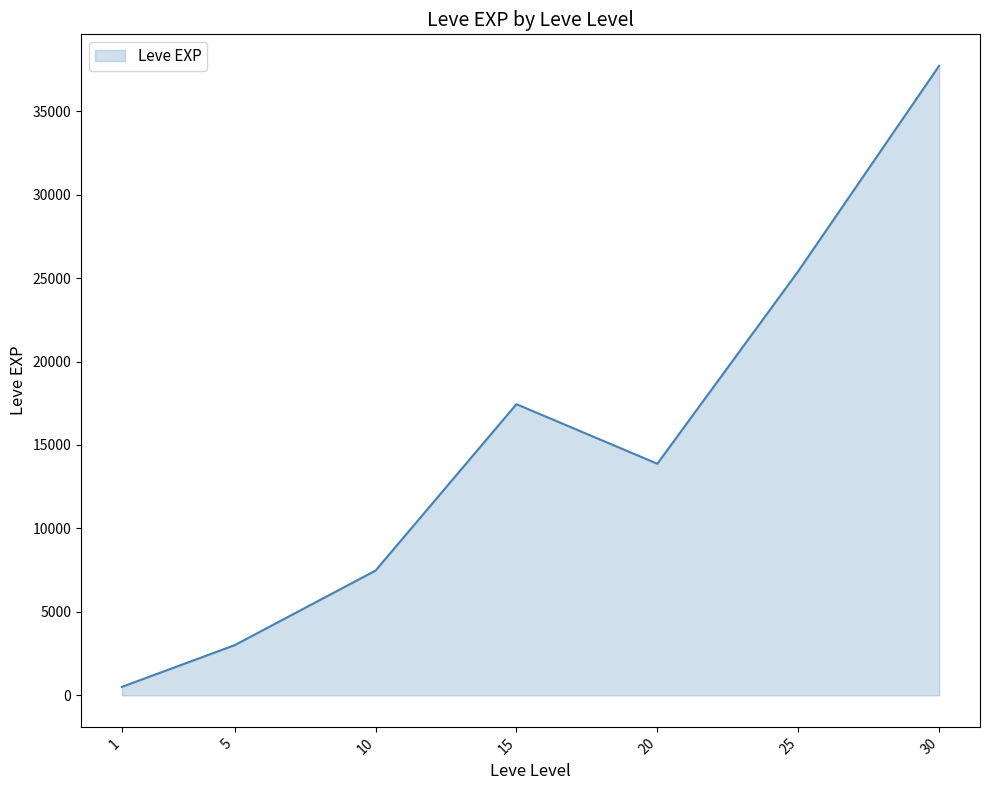

Reading left to right, what are all the values shown in this chart?

1=510.2	5=3008.3	10=7475.0	15=17445.0	20=13876.7	25=25410.0	30=37715.0